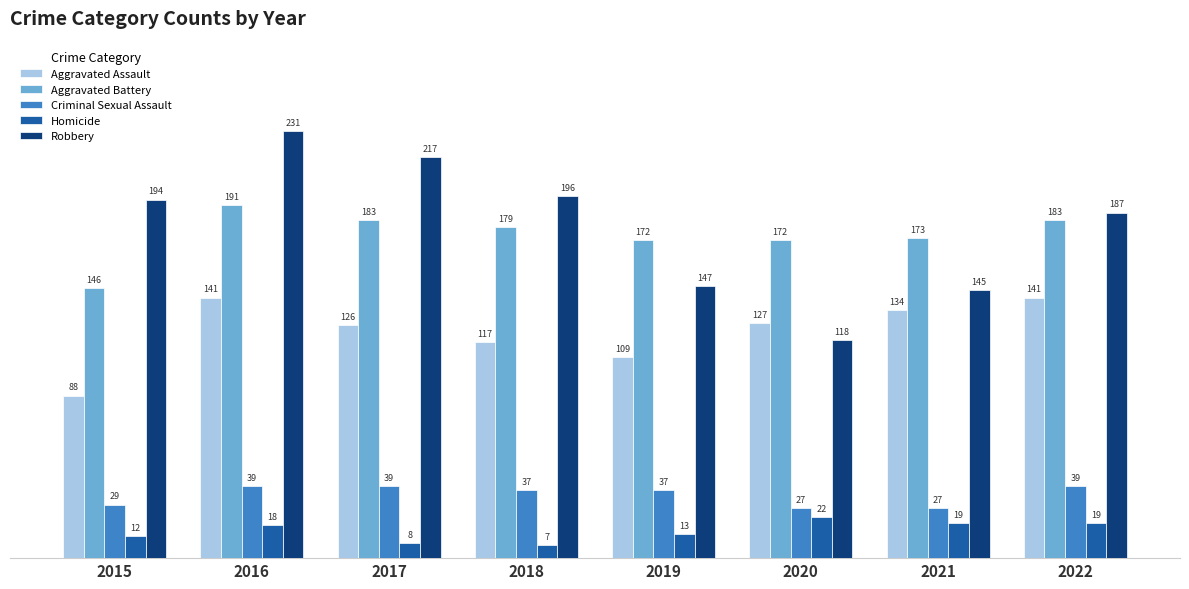

What is the total value across all series at 2015?

469